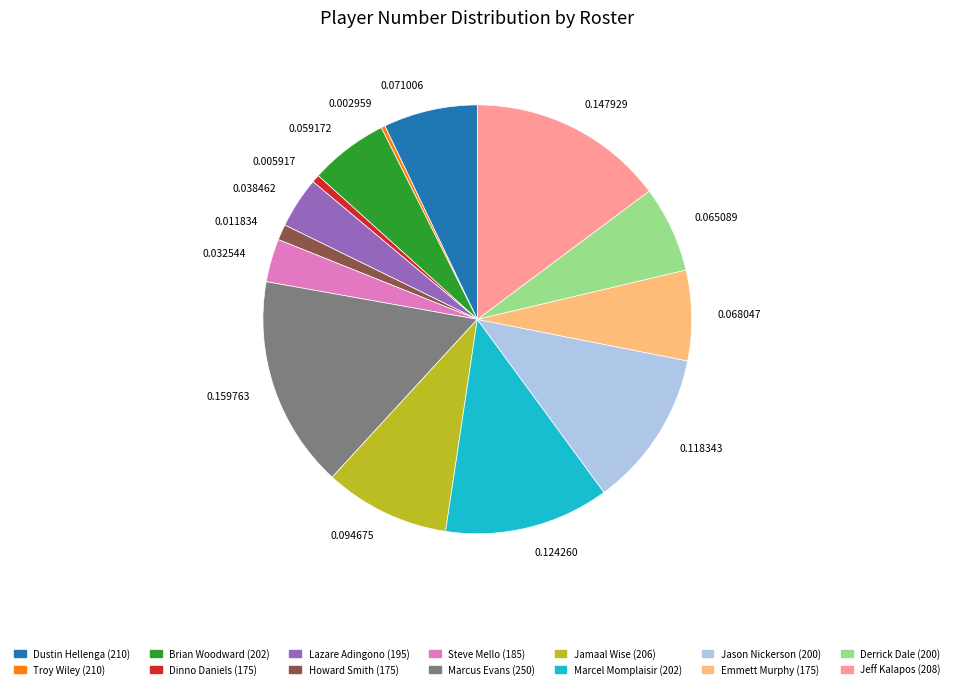

Count the number of slices in the pie.

14